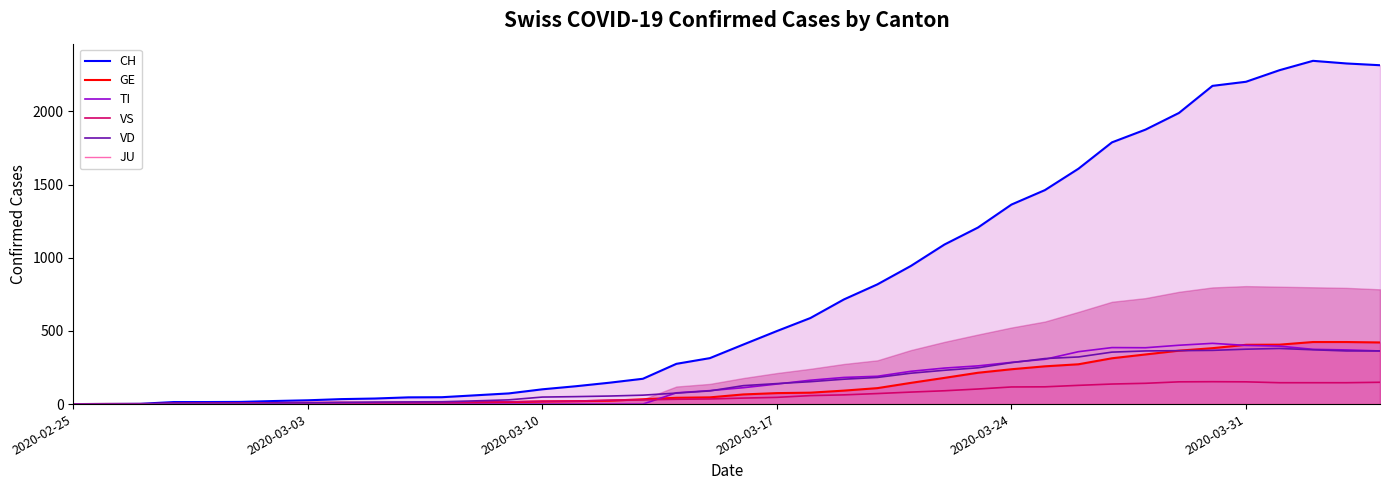

The value of VD at 2020-03-24 is 283. True or false?

True